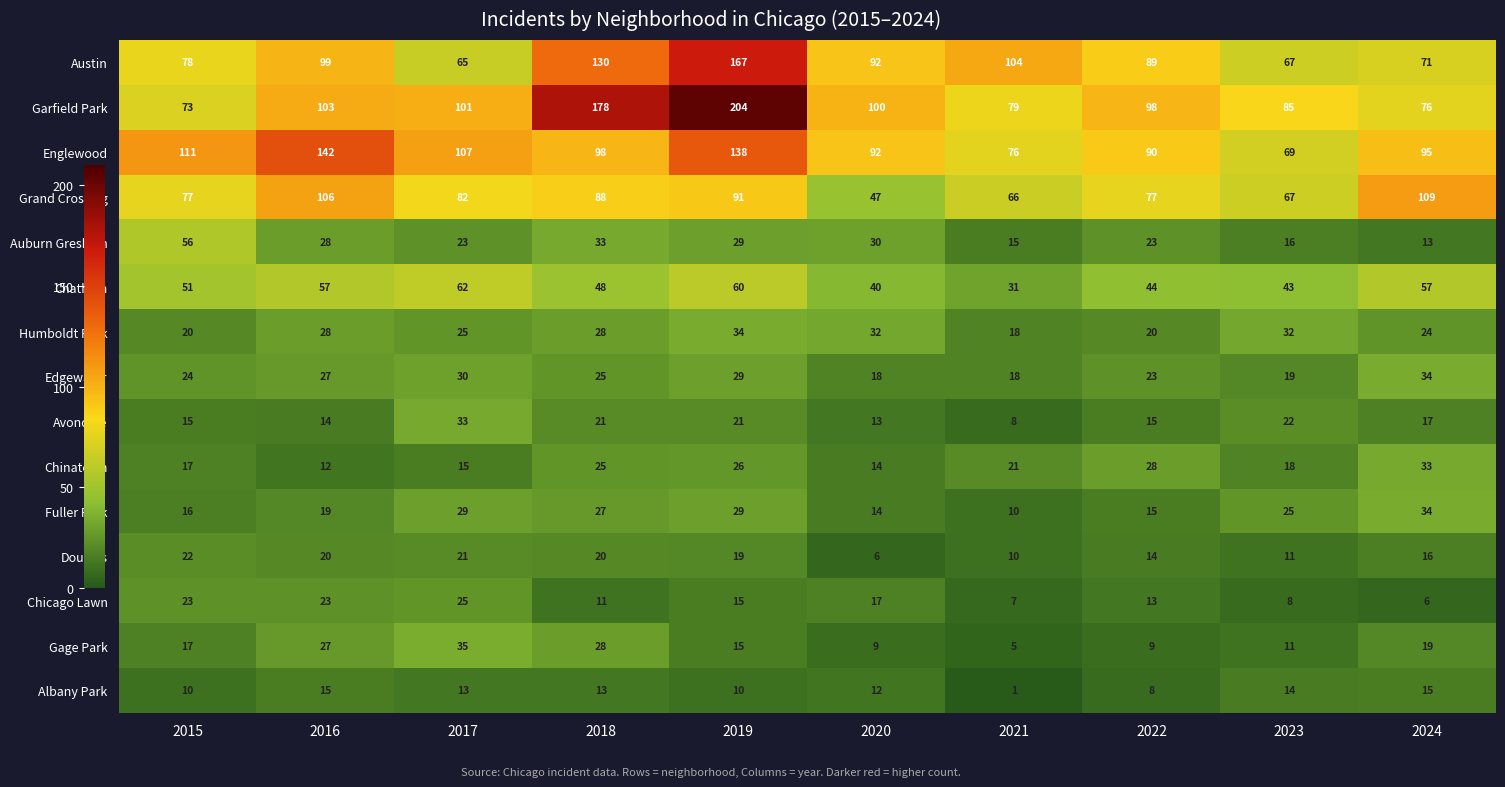

Which label corresponds to the largest value in the chart?

2019